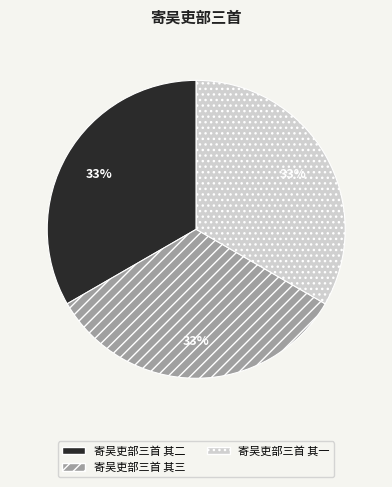

Do 寄吴吏部三首 其三 and 寄吴吏部三首 其二 together represent more than half of the pie?

Yes